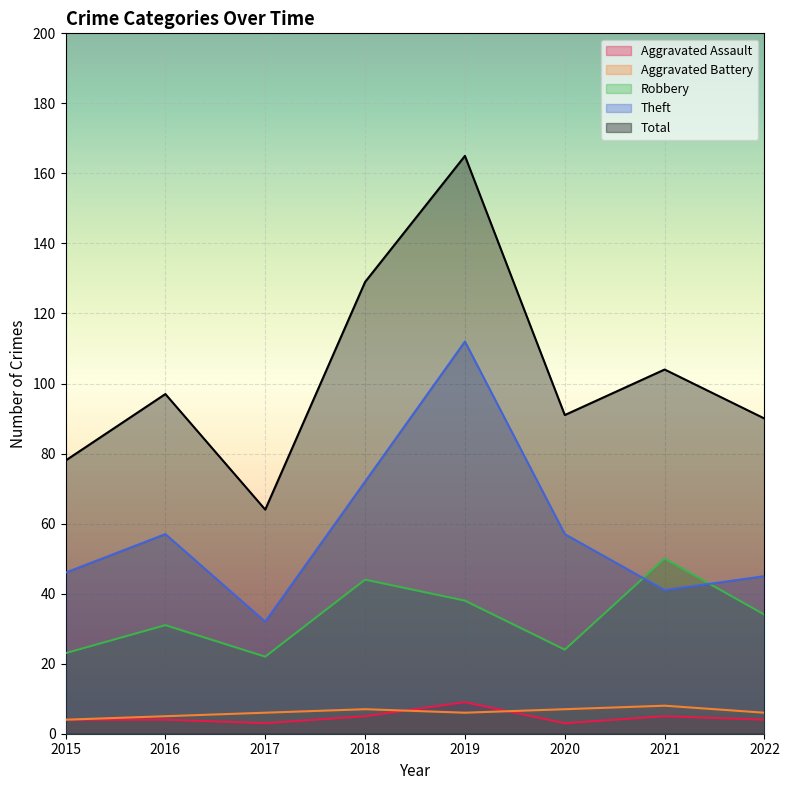

What is the sum of all Aggravated Battery values?

49